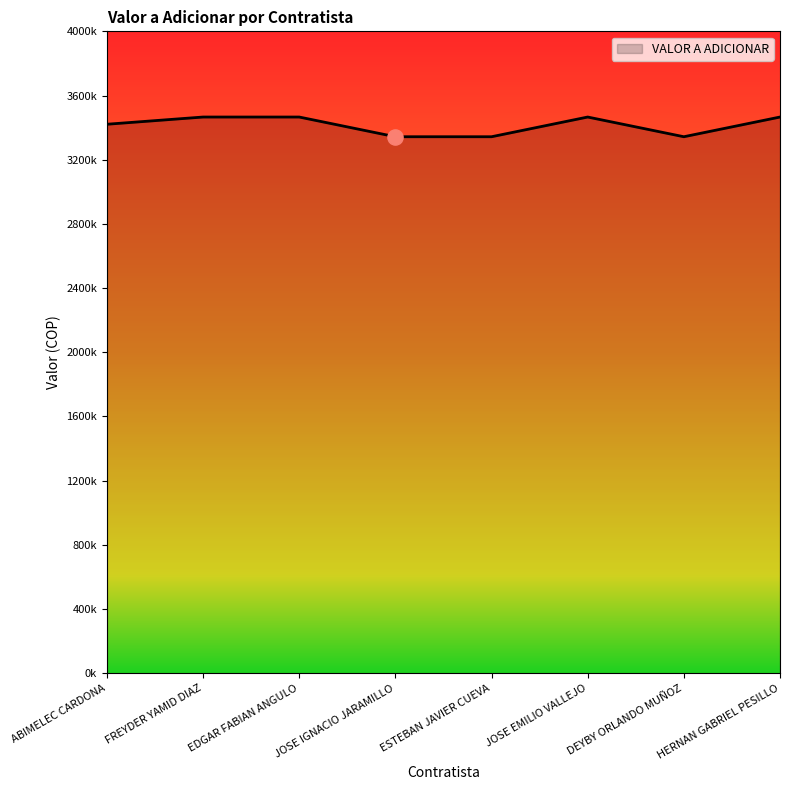

Does the chart have visible grid lines?

No